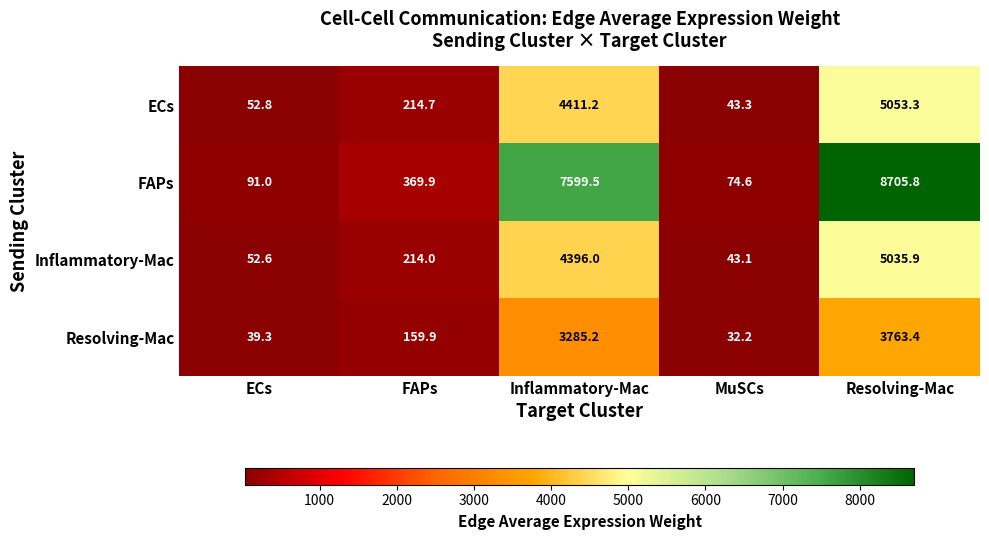

Which series changed the most between ECs and FAPs?

FAPs